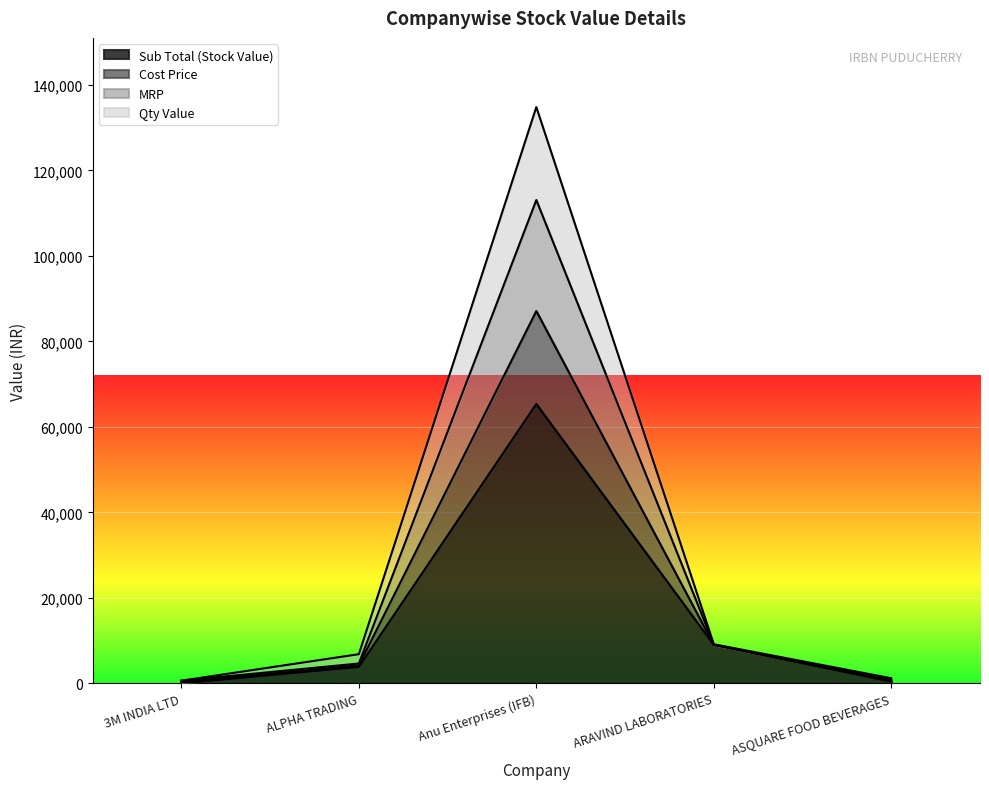

How many distinct data groups are displayed?

4